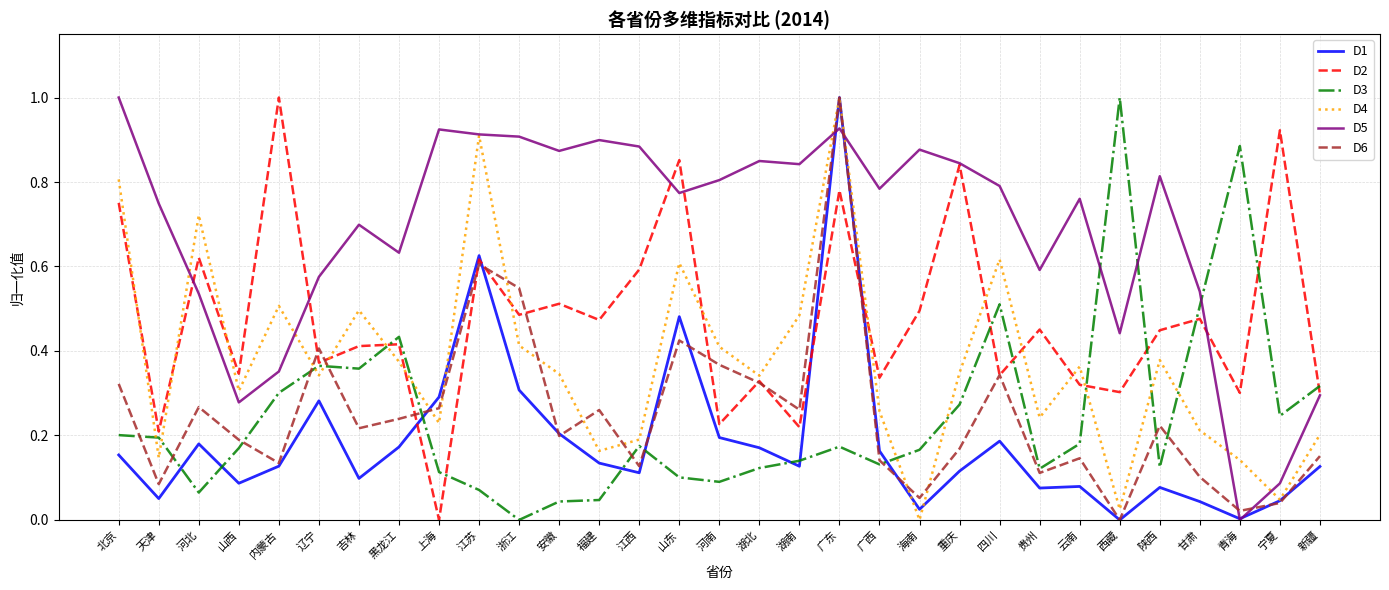

Where is D2 nearest to the value 0?

上海